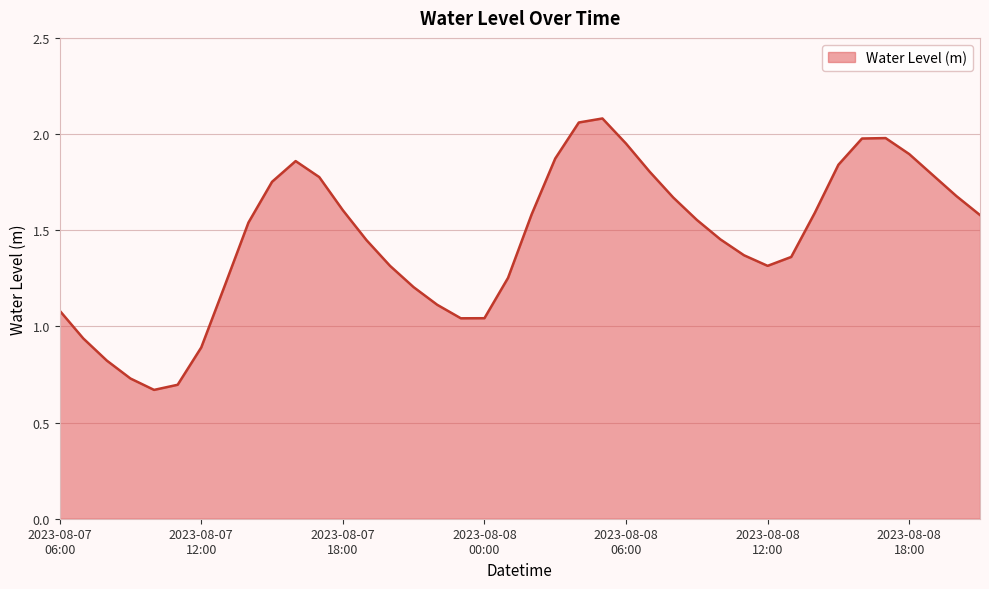

List the labels in order of value, smallest first.

2023-08-07 10:00, 2023-08-07 11:00, 2023-08-07 09:00, 2023-08-07 08:00, 2023-08-07 12:00, 2023-08-07 07:00, 2023-08-07 23:00, 2023-08-08 00:00, 2023-08-07 06:00, 2023-08-07 22:00, 2023-08-07 21:00, 2023-08-07 13:00, 2023-08-08 01:00, 2023-08-07 20:00, 2023-08-08 12:00, 2023-08-08 13:00, 2023-08-08 11:00, 2023-08-07 19:00, 2023-08-08 10:00, 2023-08-07 14:00, 2023-08-08 09:00, 2023-08-08 21:00, 2023-08-08 02:00, 2023-08-08 14:00, 2023-08-07 18:00, 2023-08-08 08:00, 2023-08-08 20:00, 2023-08-07 15:00, 2023-08-07 17:00, 2023-08-08 19:00, 2023-08-08 07:00, 2023-08-08 15:00, 2023-08-07 16:00, 2023-08-08 03:00, 2023-08-08 18:00, 2023-08-08 06:00, 2023-08-08 16:00, 2023-08-08 17:00, 2023-08-08 04:00, 2023-08-08 05:00